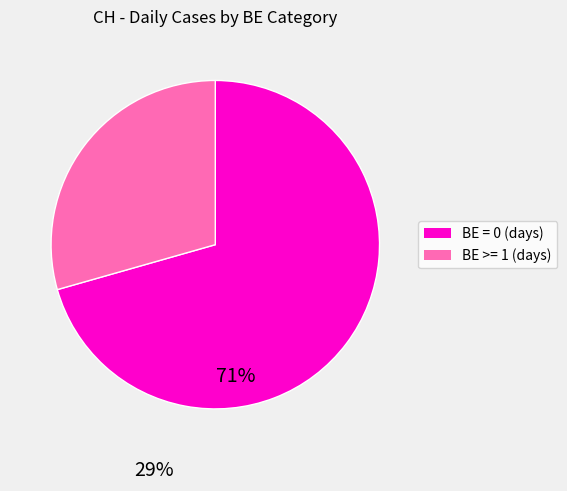

How many segments does this pie chart have?

2